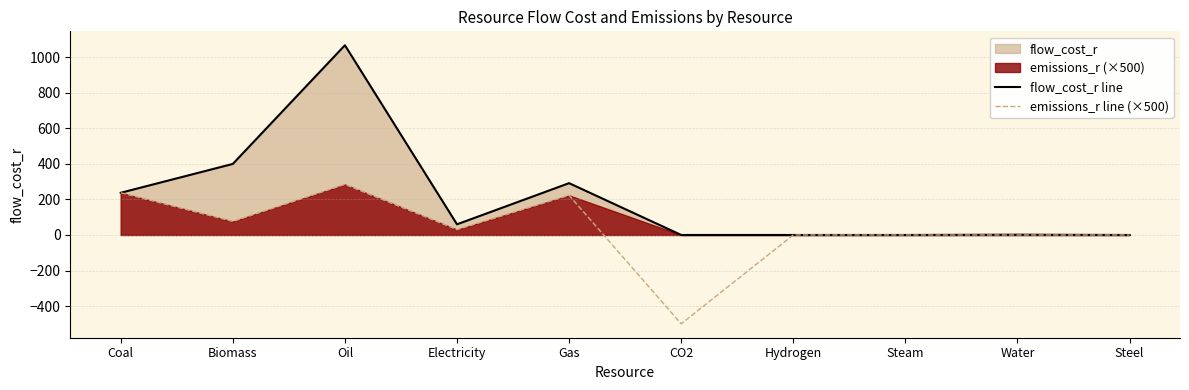

Rank the series at CO2 from lowest to highest value.

emissions_r line (×500), flow_cost_r line